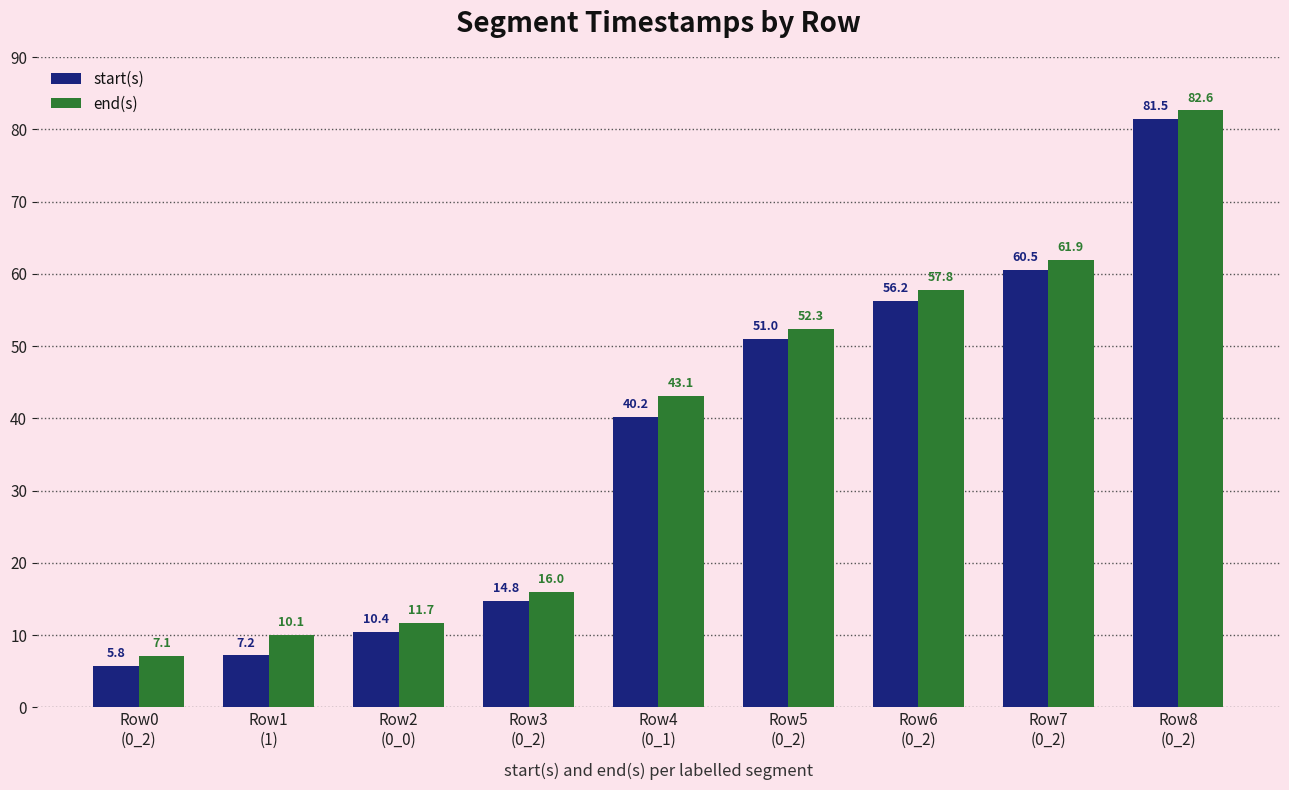

How many bars are there in each group?

2